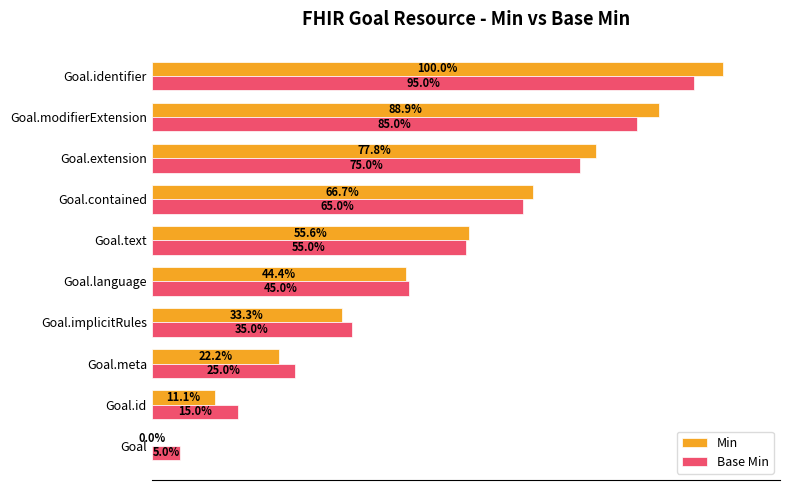

At which label is Min closest to 50?

Goal.language